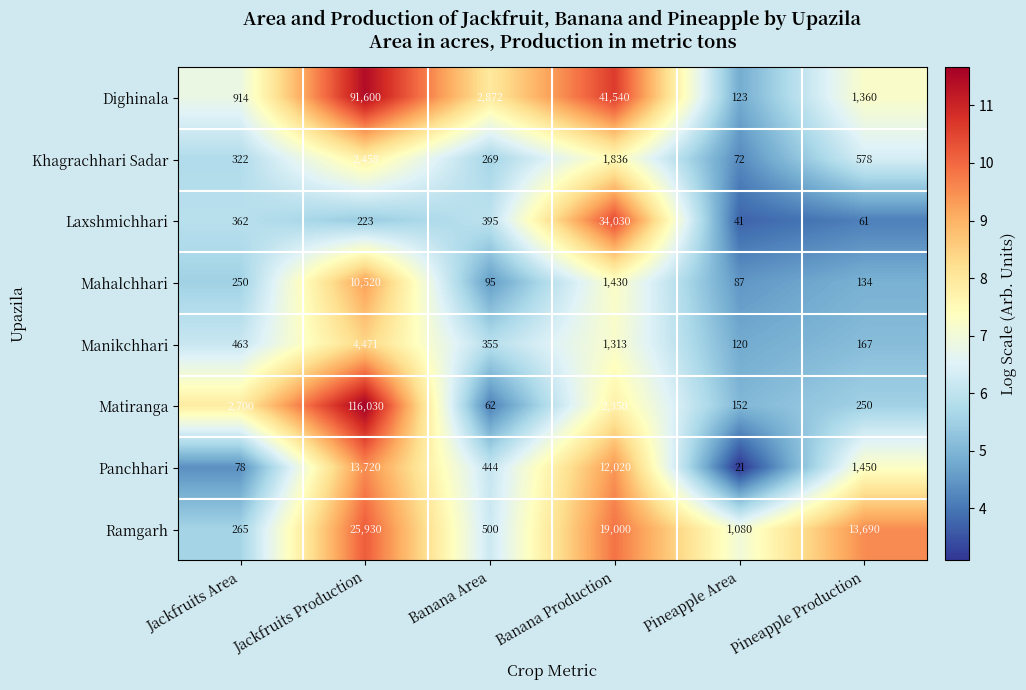

Between Banana Area and Banana Production, which series saw the biggest shift?

Dighinala